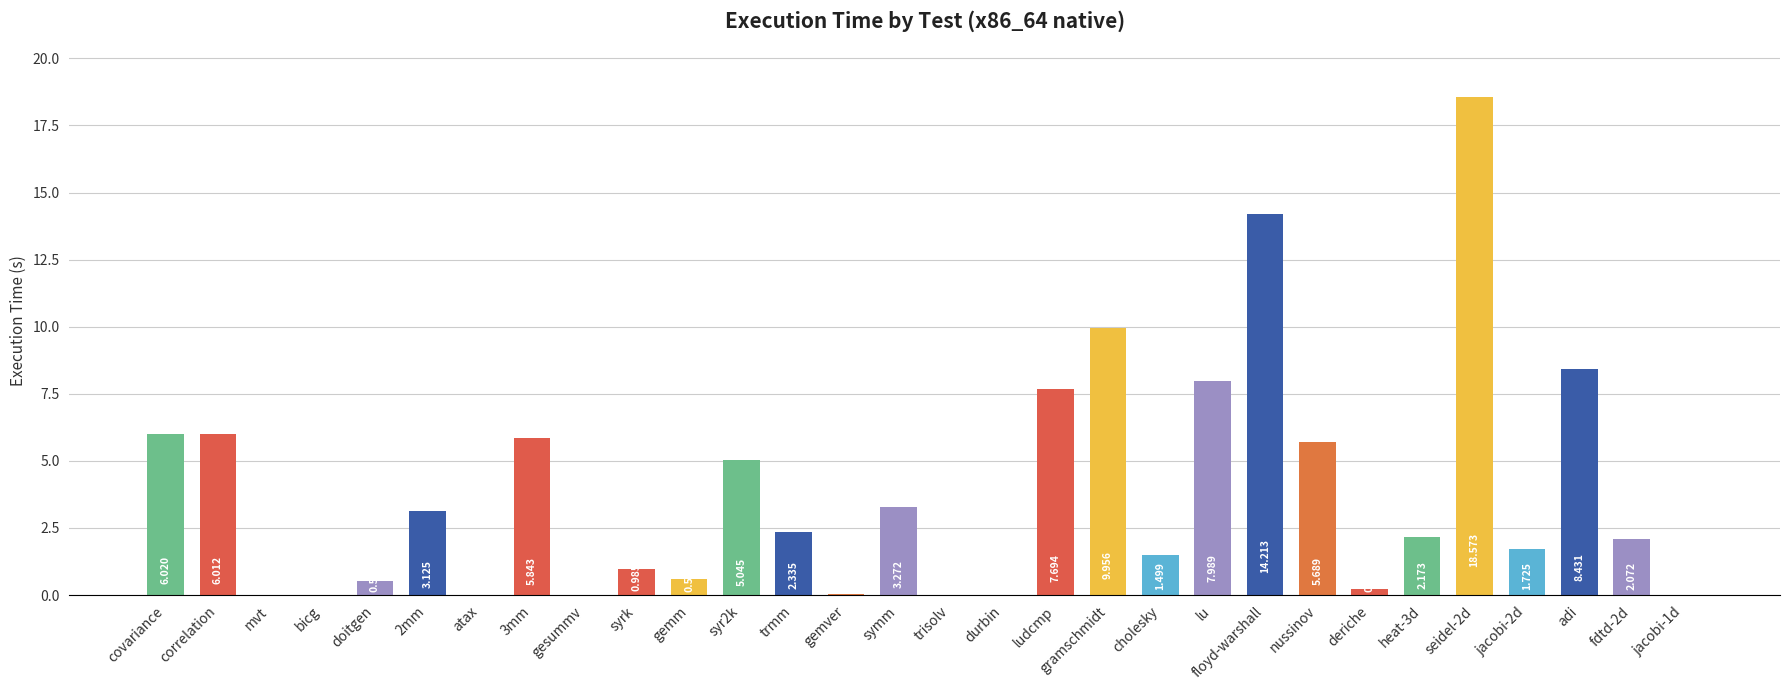

At which label does the data first exceed 2?

covariance